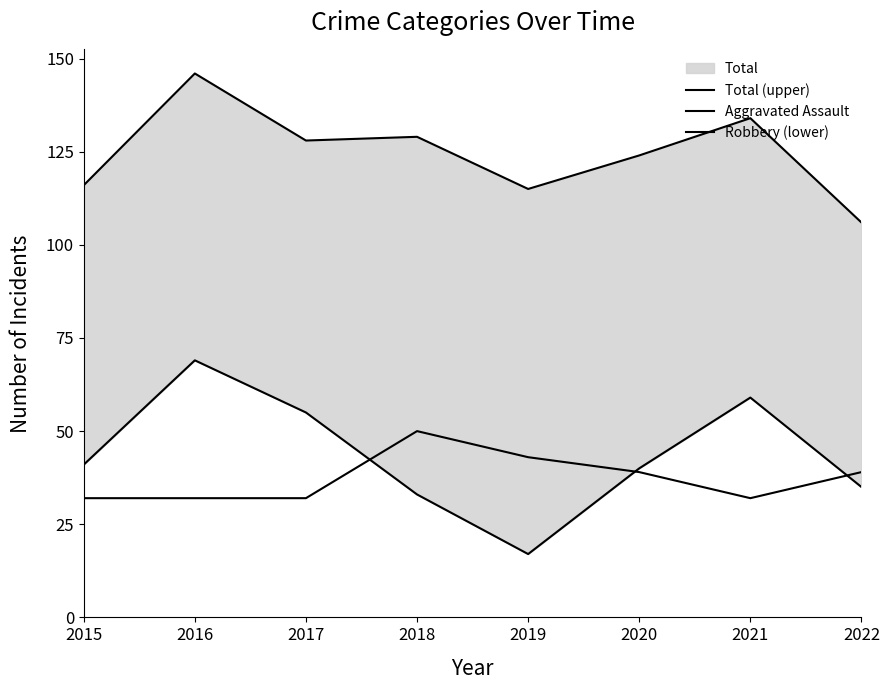

What is the value of the Robbery (lower) point at the 6th from the left?

40